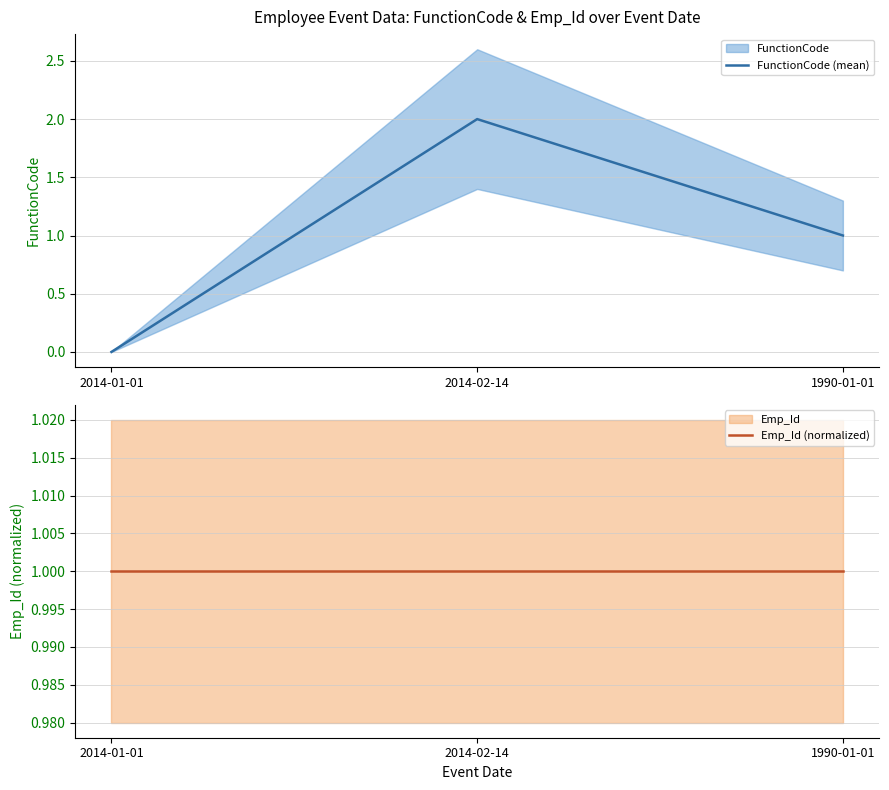

At 2014-01-01, list the series in order from largest to smallest.

Emp_Id (normalized), FunctionCode (mean)